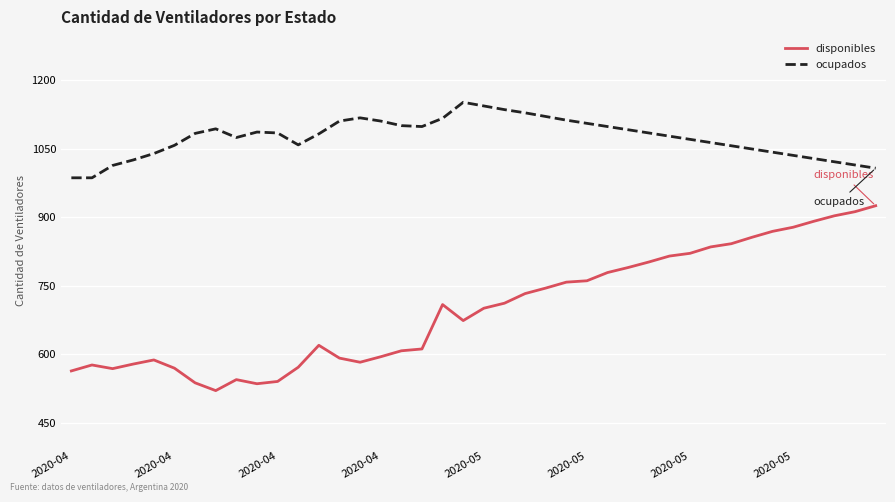

Which series has the widest spread of values?

disponibles